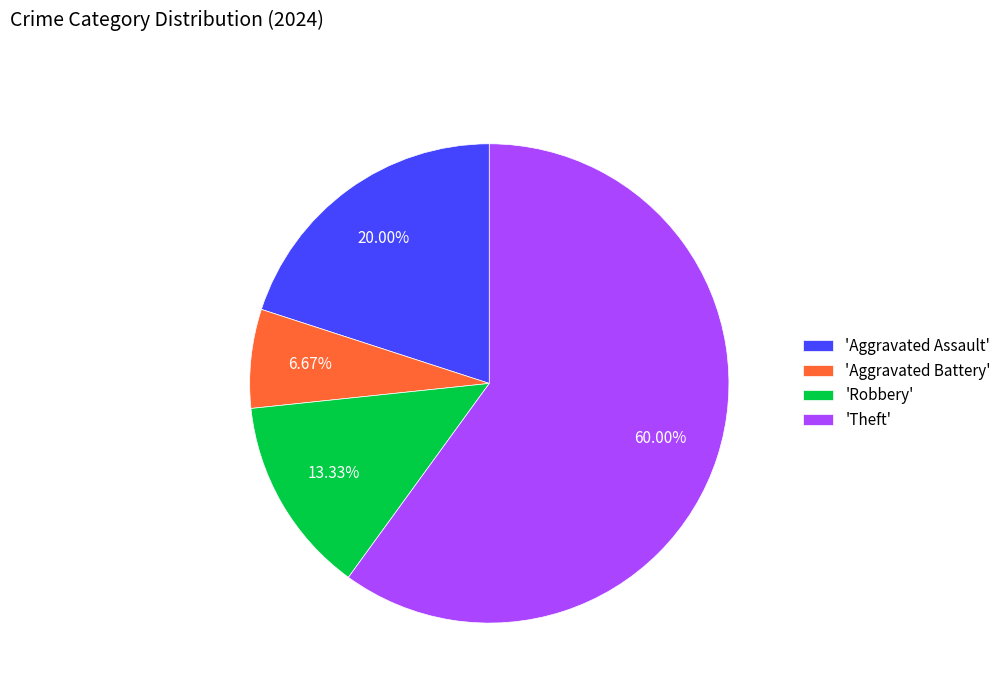

Between 'Aggravated Assault' and 'Robbery', which is larger?

'Aggravated Assault'